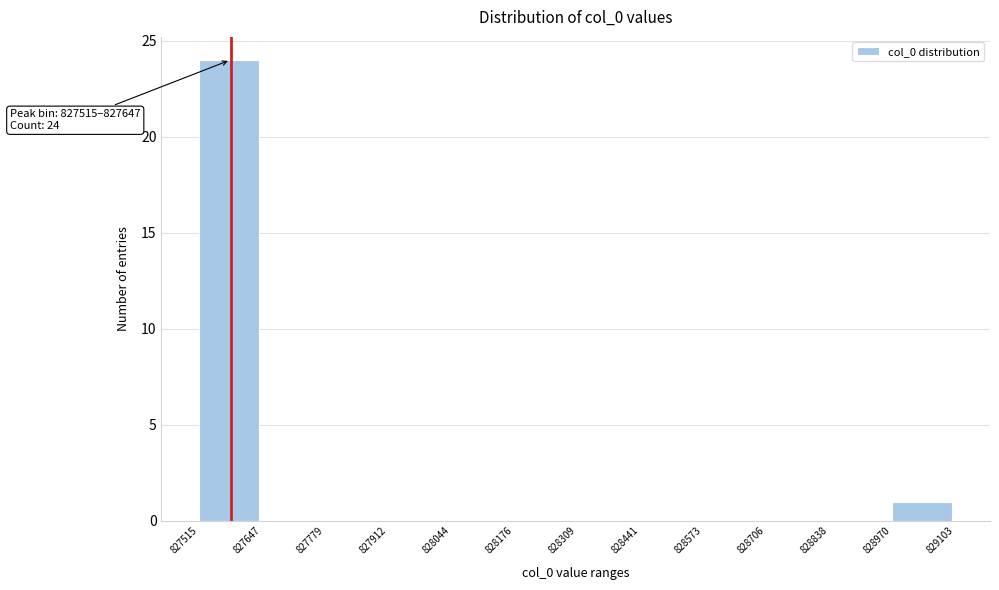

Over which range of the x-axis is the bar tallest?

827515 to 827647